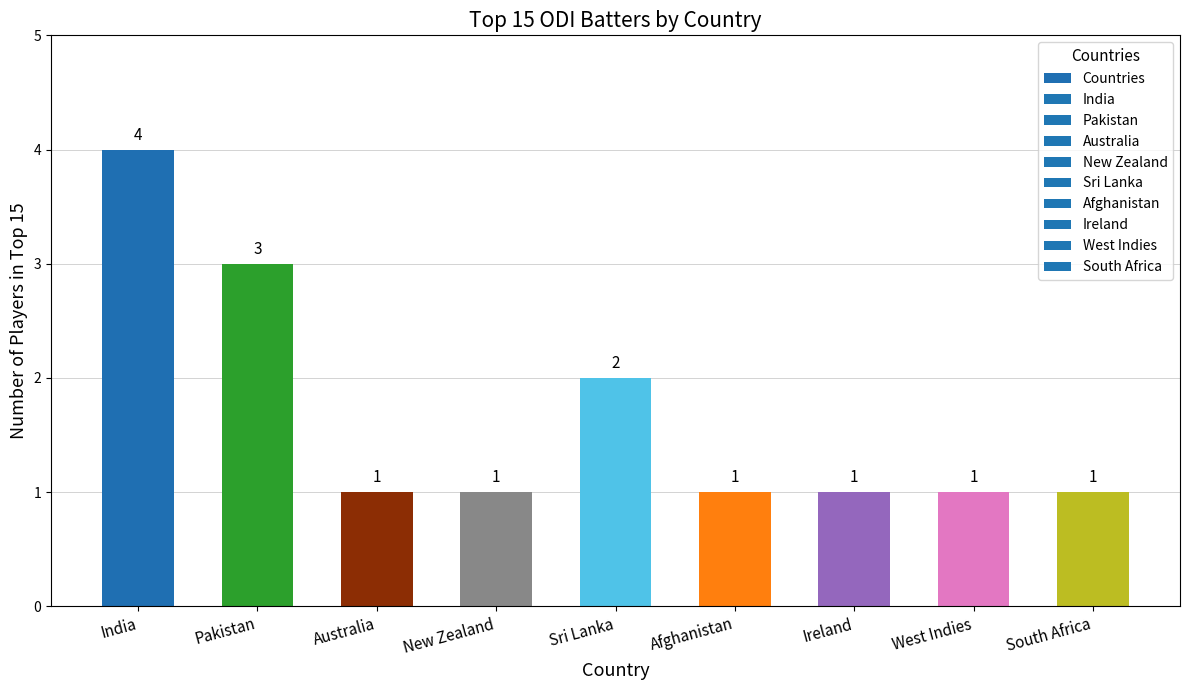

Which category has the highest value across all series?

India